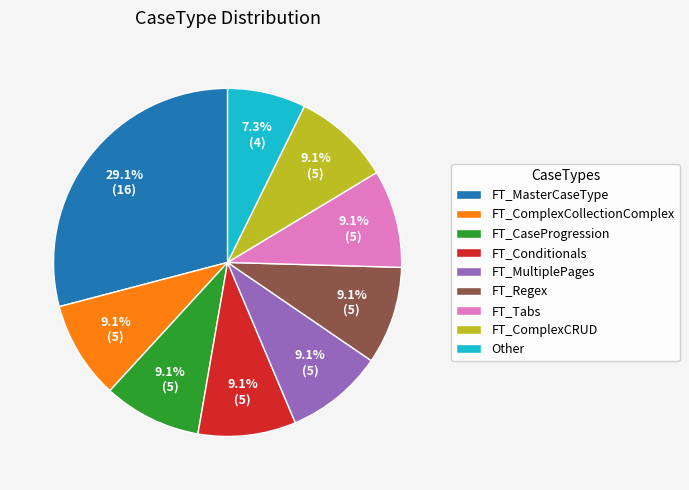

Which category has the smallest portion of the pie?

Other